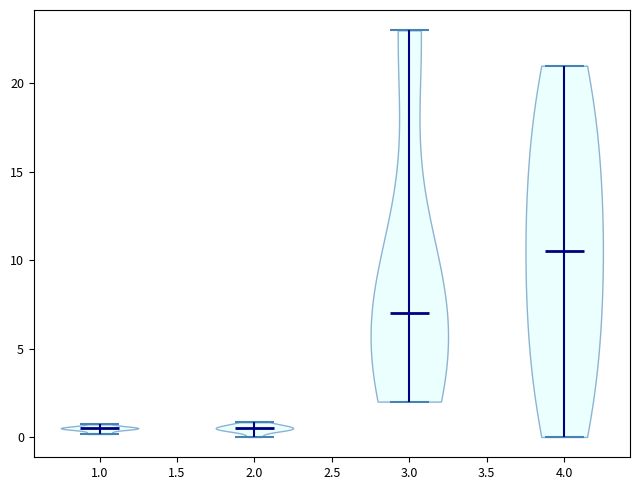

What is the highest point the violin at x = 2.0 reaches on the y-axis? The values are not printed on the chart, so give them approximately, as read against the axis.

1.0